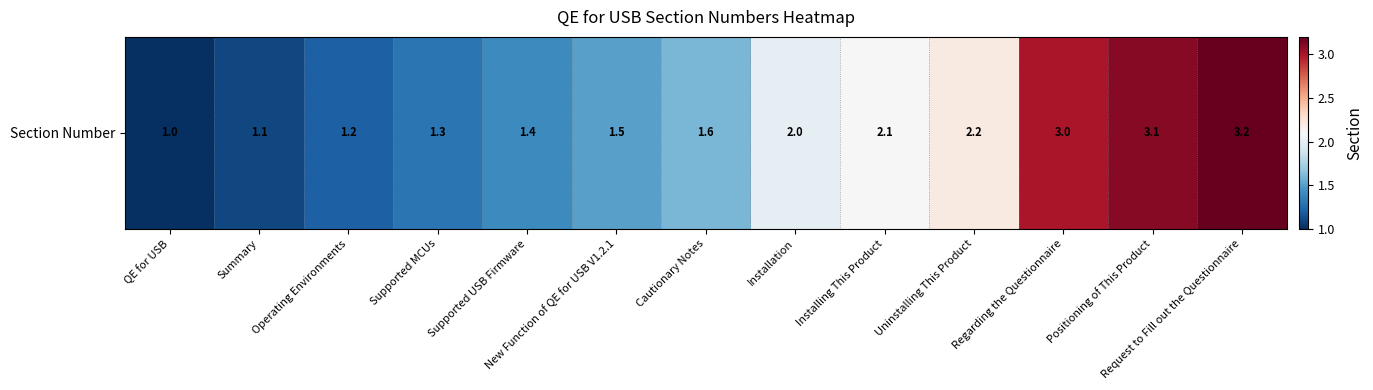

Which has a higher value, Installing This Product or Uninstalling This Product?

Uninstalling This Product